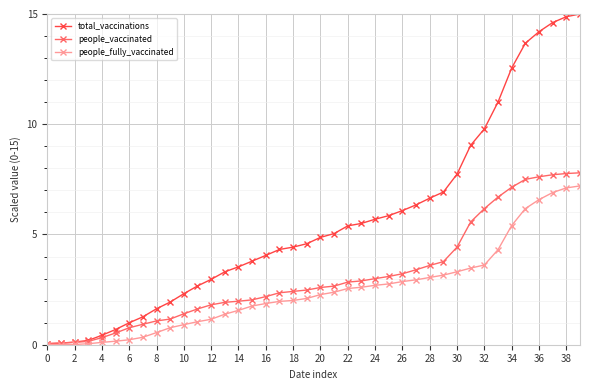

List the series in order of their overall mean, lowest first.

people_fully_vaccinated, people_vaccinated, total_vaccinations